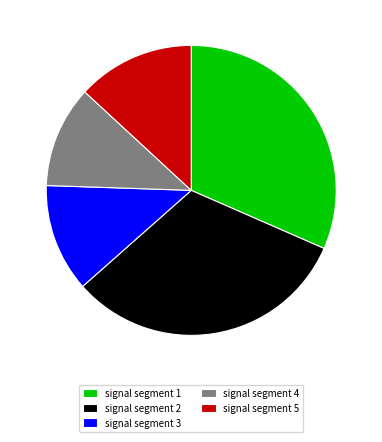

Which has a higher value, signal segment 2 or signal segment 5?

signal segment 2